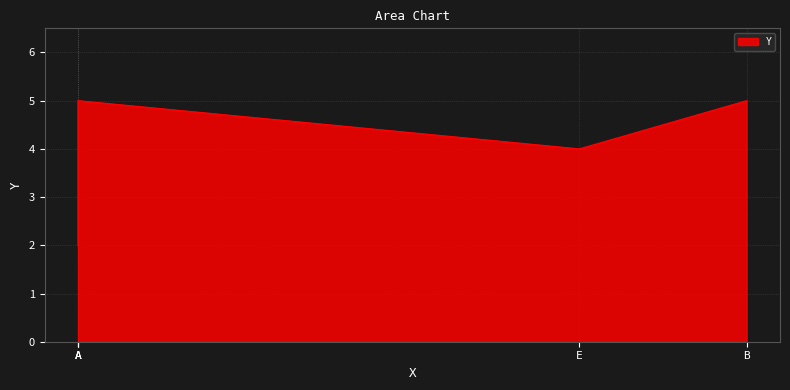

What is the greatest value displayed?

5